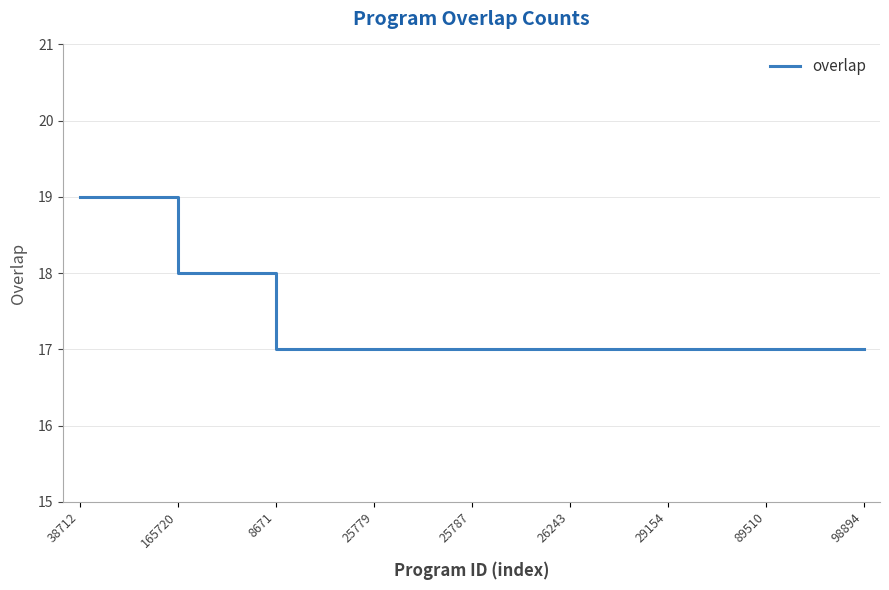

What is the minimum value shown in the chart?

17